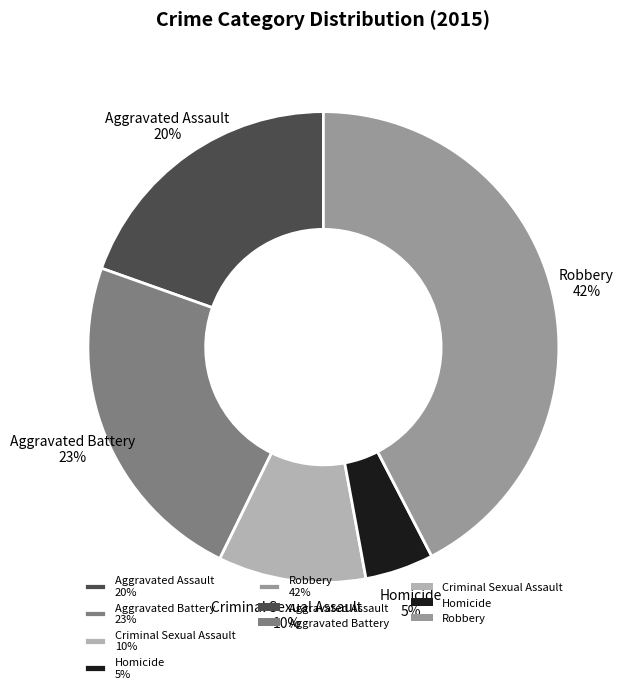

Is it true that Homicide is 14% of the pie?

False